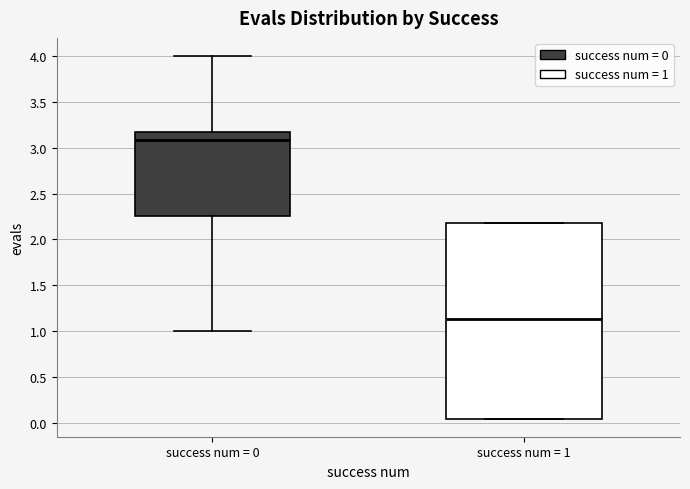

Reading left to right, transcribe this box plot: for each box, give where its median line is, the range the box spans, and where its two whiskers end, as read against the y-axis. The values are not printed on the chart, so give them approximately, as read against the axis.

success num = 0: median 3.10, box 2.25 to 3.15, whiskers 1.00 to 4.00
success num = 1: median 1.15, box 0.05 to 2.15, whiskers 0.05 to 2.15